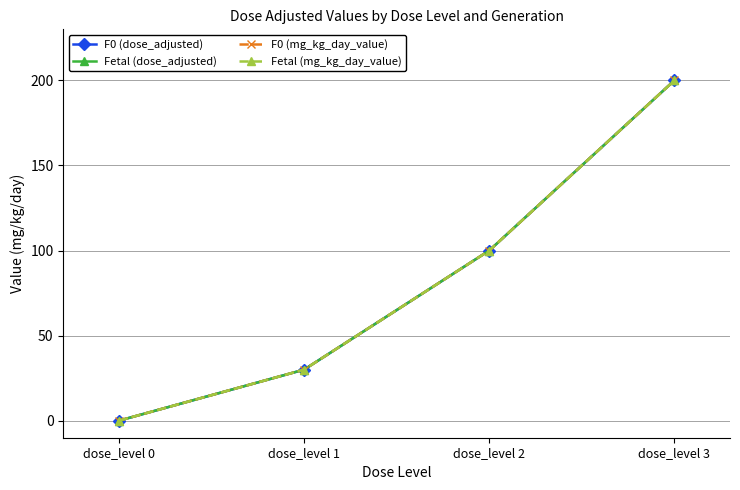

At dose_level 3, list the series in order from smallest to largest.

F0 (dose_adjusted), Fetal (dose_adjusted), F0 (mg_kg_day_value), Fetal (mg_kg_day_value)